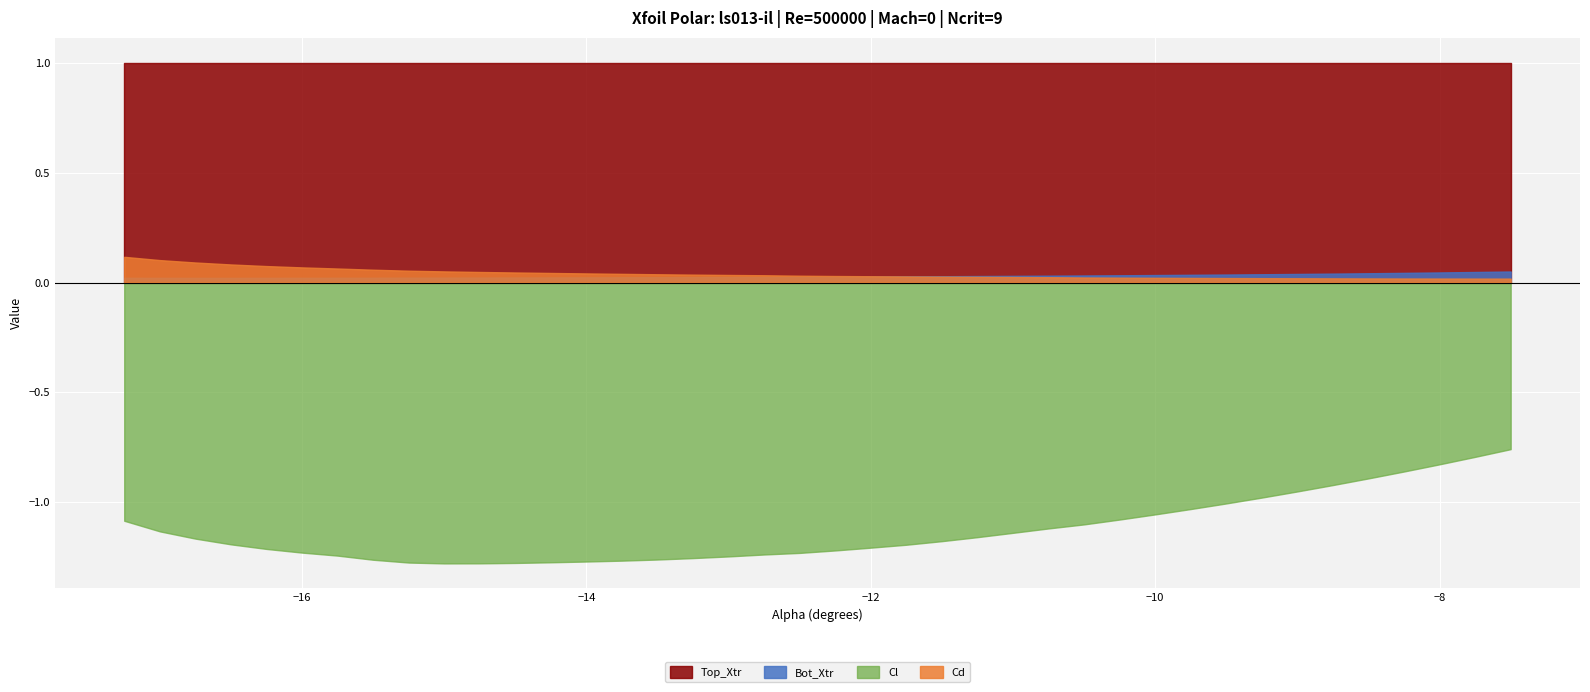

At which label is Top_Xtr closest to 1?

-17.25